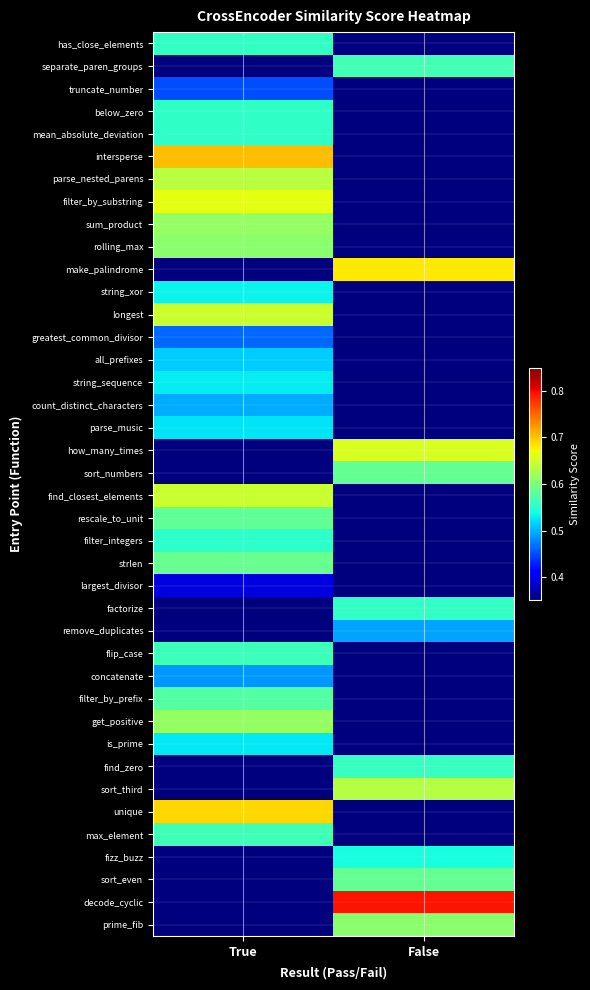

What is the total value across all series at True?

15.8